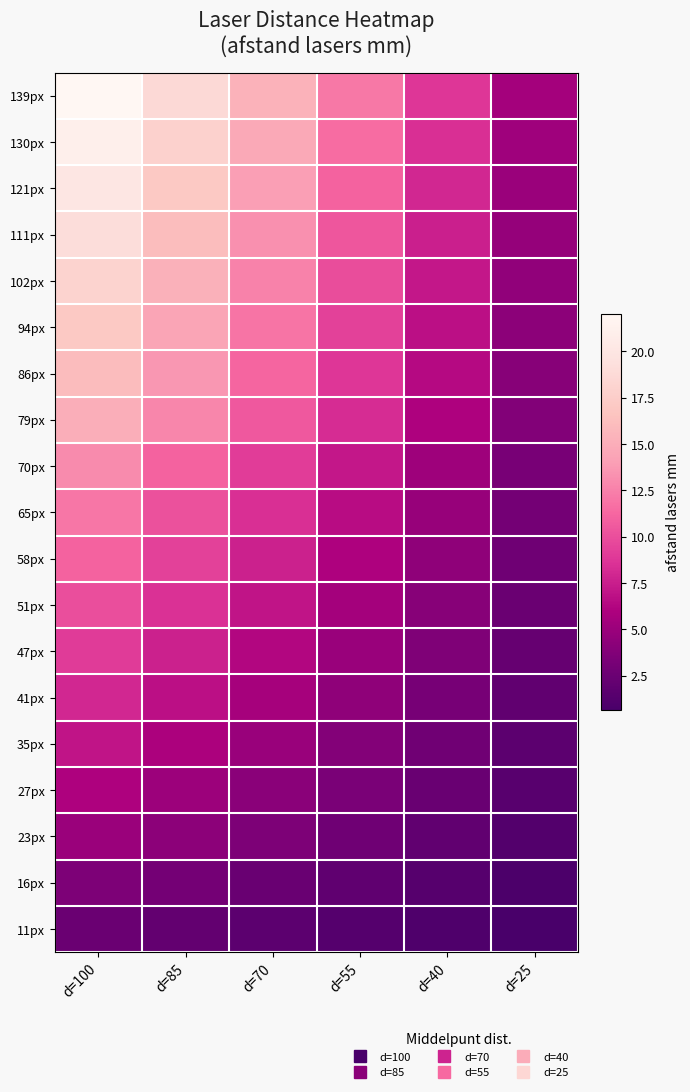

Reading left to right, transcribe all the data shown in this chart.

139px: d=100=22.0	d=85=18.7	d=70=15.4	d=55=12.1	d=40=8.8	d=25=5.5
130px: d=100=21.0	d=85=17.8	d=70=14.7	d=55=11.6	d=40=8.4	d=25=5.2
121px: d=100=20.0	d=85=17.0	d=70=14.0	d=55=11.0	d=40=8.0	d=25=5.0
111px: d=100=19.0	d=85=16.1	d=70=13.3	d=55=10.5	d=40=7.6	d=25=4.8
102px: d=100=18.0	d=85=15.3	d=70=12.6	d=55=9.9	d=40=7.2	d=25=4.5
94px: d=100=17.0	d=85=14.4	d=70=11.9	d=55=9.4	d=40=6.8	d=25=4.2
86px: d=100=16.0	d=85=13.6	d=70=11.2	d=55=8.8	d=40=6.4	d=25=4.0
79px: d=100=15.0	d=85=12.8	d=70=10.5	d=55=8.2	d=40=6.0	d=25=3.8
70px: d=100=13.0	d=85=11.0	d=70=9.1	d=55=7.2	d=40=5.2	d=25=3.2
65px: d=100=12.0	d=85=10.2	d=70=8.4	d=55=6.6	d=40=4.8	d=25=3.0
58px: d=100=11.0	d=85=9.3	d=70=7.7	d=55=6.1	d=40=4.4	d=25=2.8
51px: d=100=10.0	d=85=8.5	d=70=7.0	d=55=5.5	d=40=4.0	d=25=2.5
47px: d=100=9.0	d=85=7.6	d=70=6.3	d=55=5.0	d=40=3.6	d=25=2.2
41px: d=100=8.0	d=85=6.8	d=70=5.6	d=55=4.4	d=40=3.2	d=25=2.0
35px: d=100=7.0	d=85=6.0	d=70=4.9	d=55=3.9	d=40=2.8	d=25=1.8
27px: d=100=6.0	d=85=5.1	d=70=4.2	d=55=3.3	d=40=2.4	d=25=1.5
23px: d=100=5.0	d=85=4.2	d=70=3.5	d=55=2.8	d=40=2.0	d=25=1.2
16px: d=100=3.5	d=85=3.0	d=70=2.4	d=55=1.9	d=40=1.4	d=25=0.9
11px: d=100=2.5	d=85=2.1	d=70=1.8	d=55=1.4	d=40=1.0	d=25=0.6